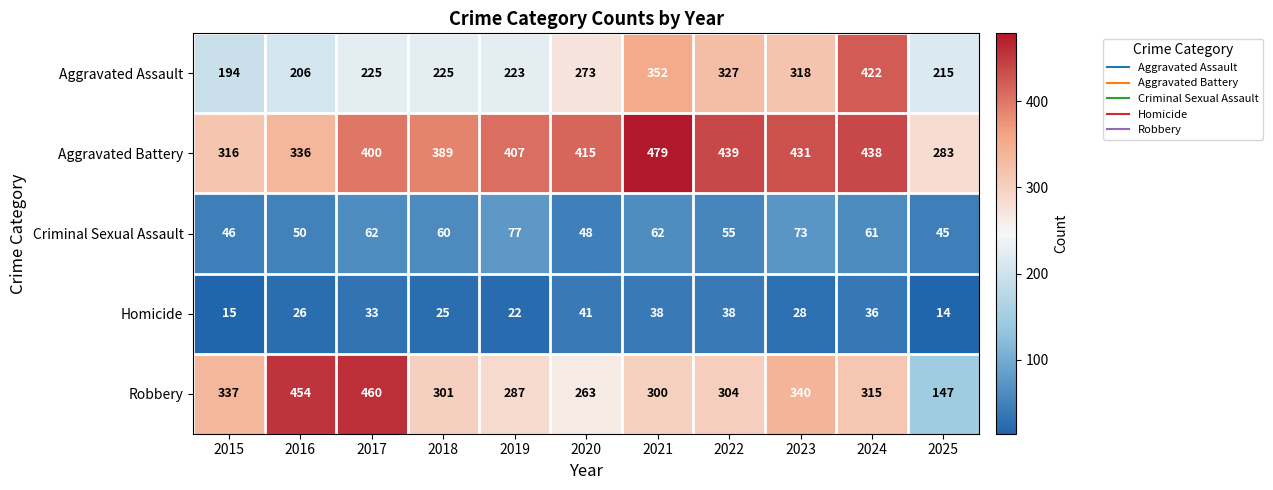

The value of Robbery at 2020 is 442. True or false?

False